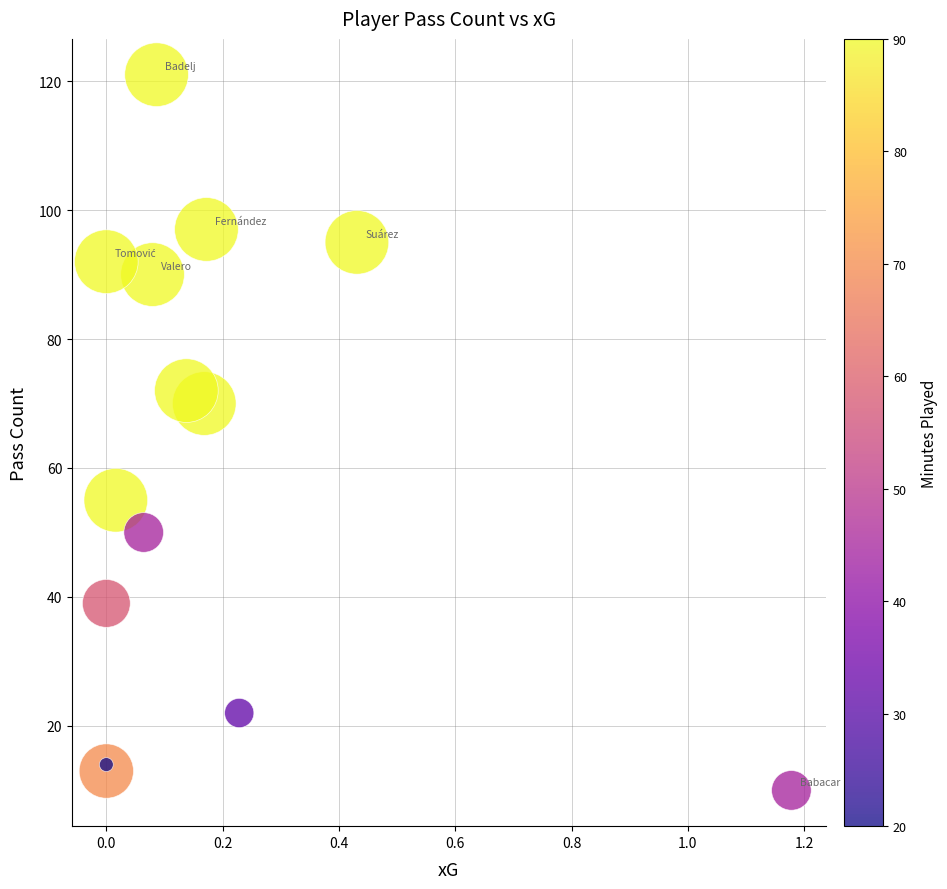

What Y value in the scatter plot is closest to 65?

70